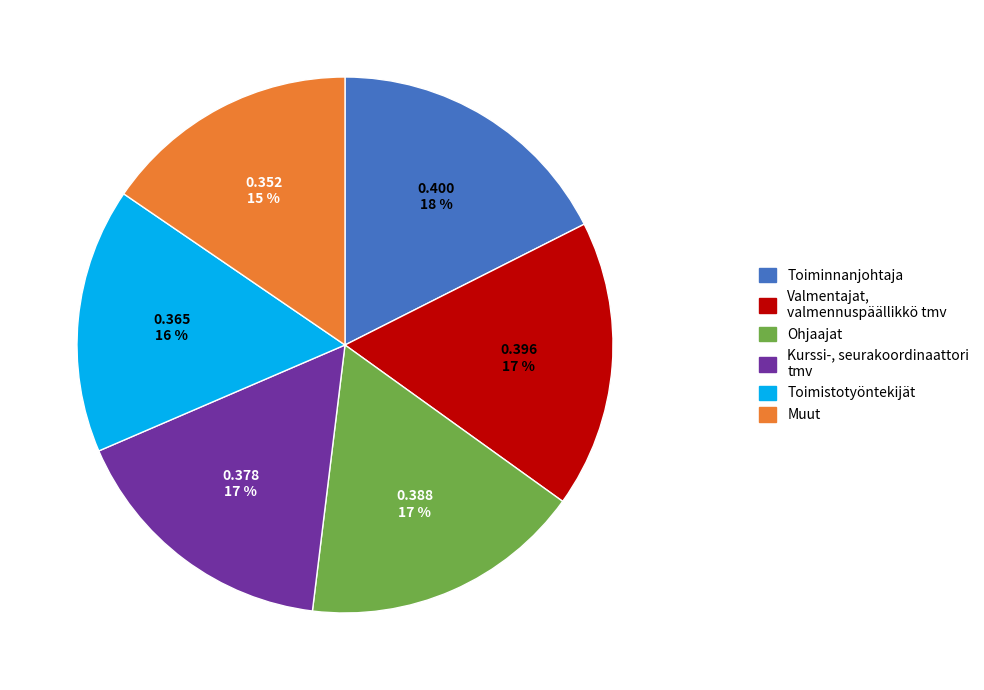

Is the sum of Ohjaajat and Valmentajat, valmennuspäällikkö tmv greater than half?

No